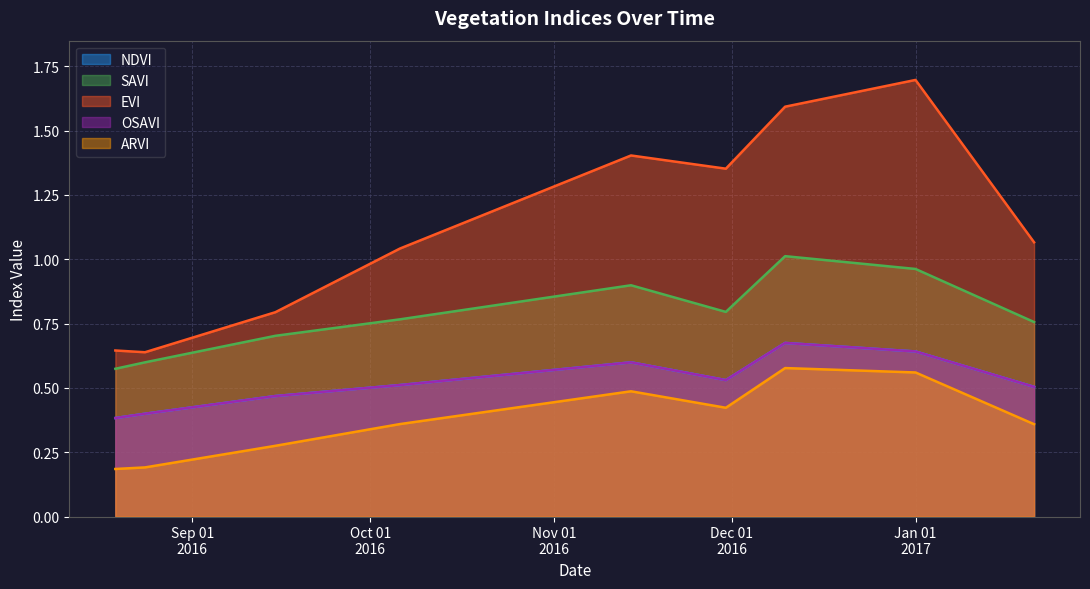

Between 2016-08-19 and 2017-01-21, which series saw the biggest shift?

EVI